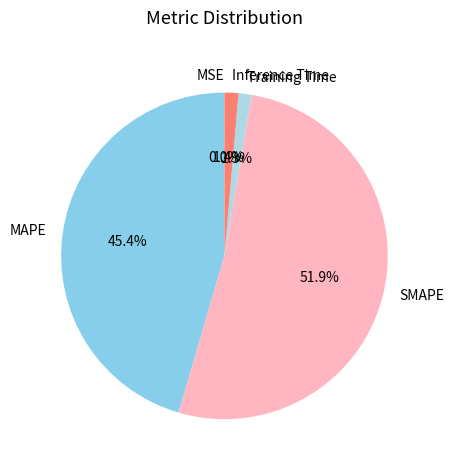

Which slice represents more than half of the pie?

SMAPE